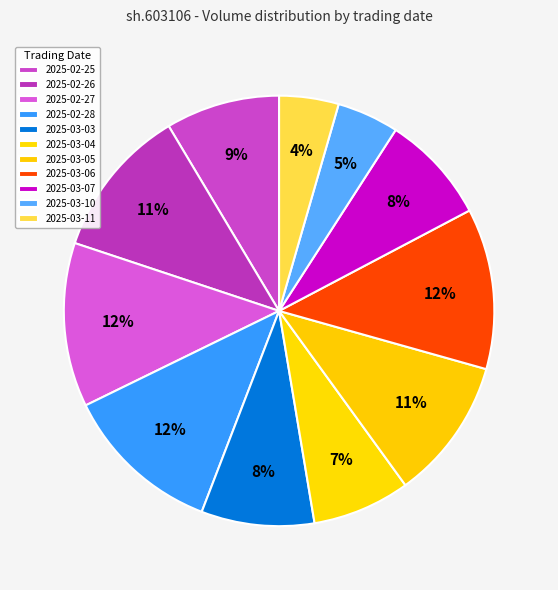

Is there a majority slice in this chart?

No